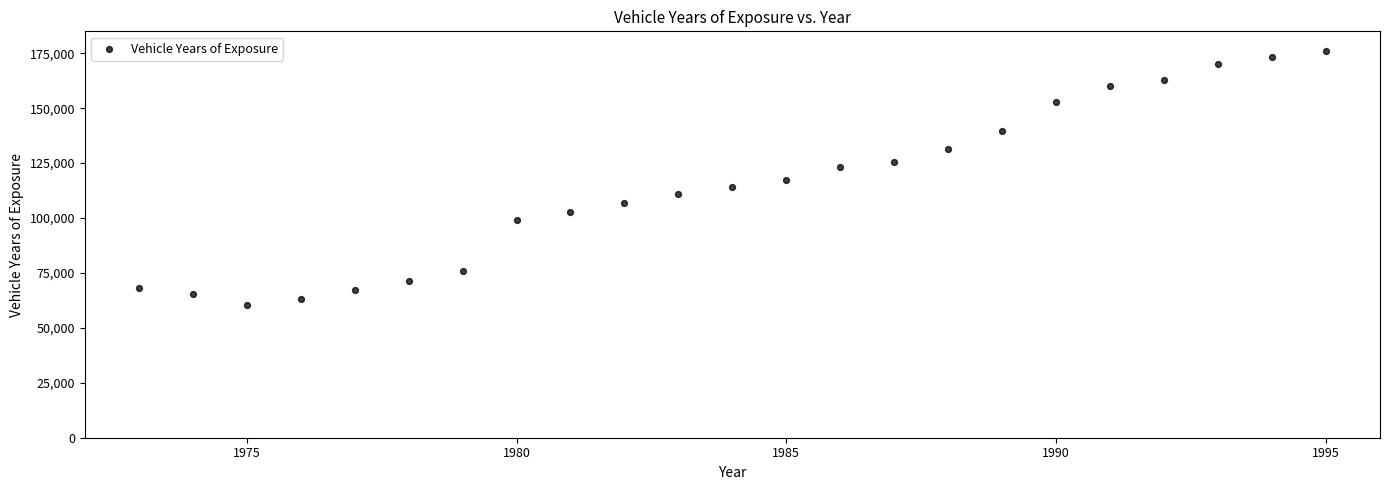

What is the range of Y values (max minus min)?

115404